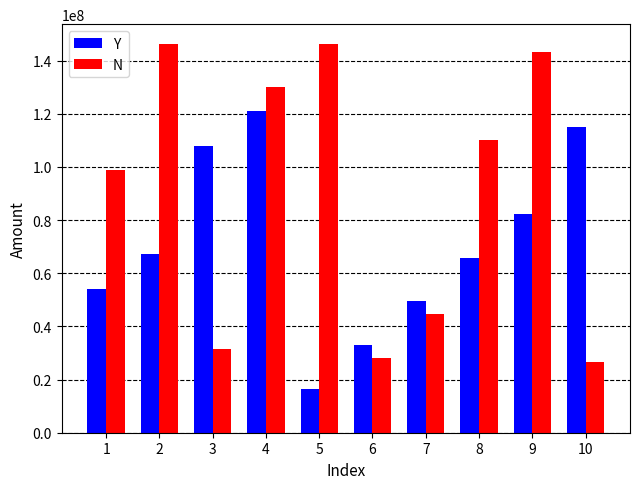

What value does the Y series have at 9?

82314355.2